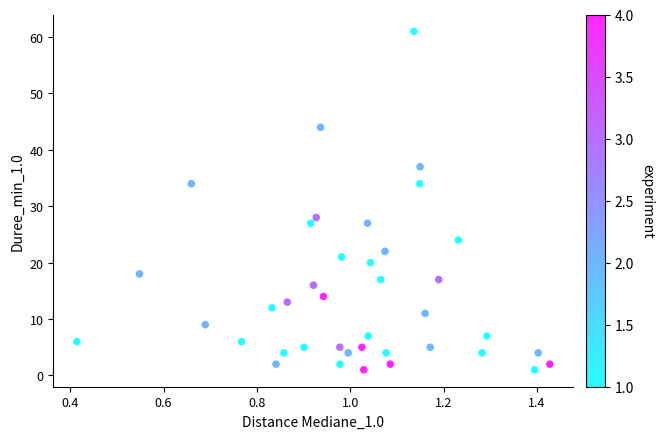

What is the range of Y values (max minus min)?

60